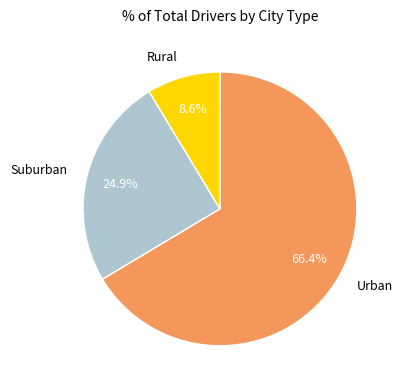

Combined, what portion of the pie is Urban and Suburban?

91.4%